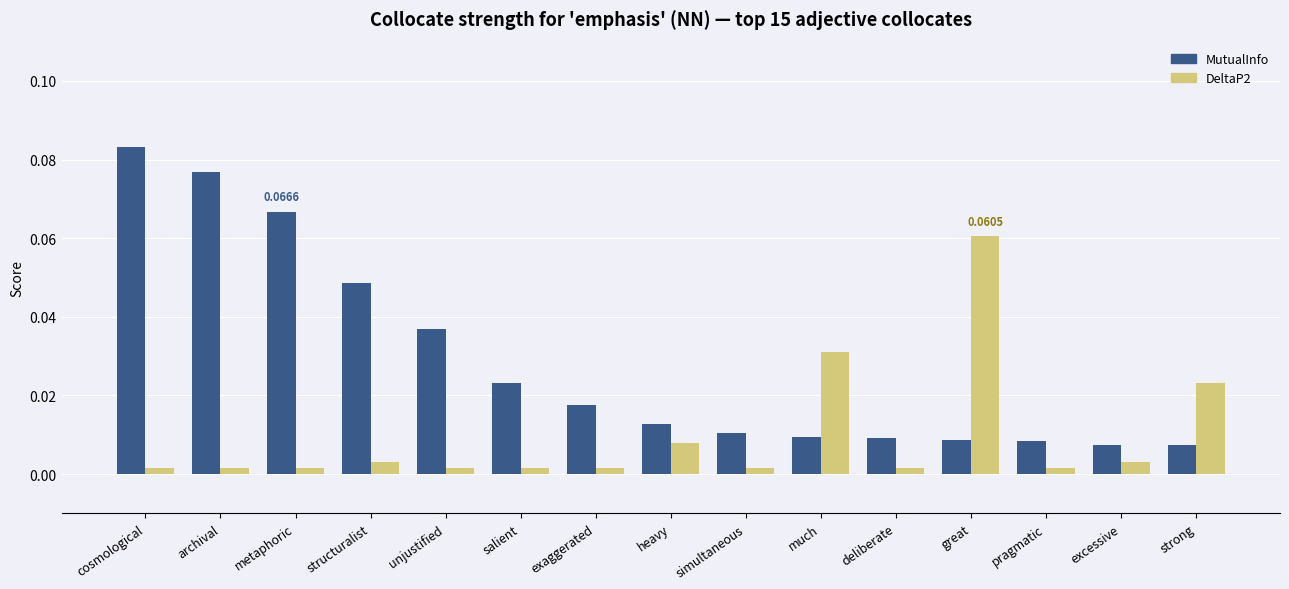

Are the bars grouped side by side (vs. stacked)?

Yes